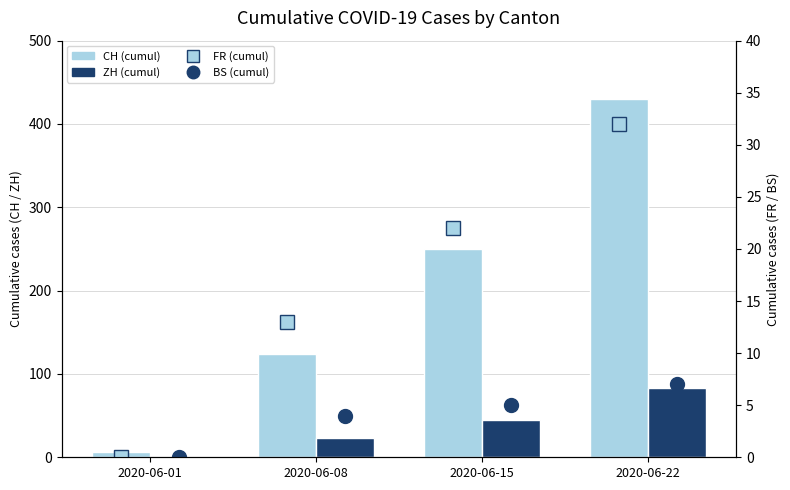

Does the chart contain any negative values?

No